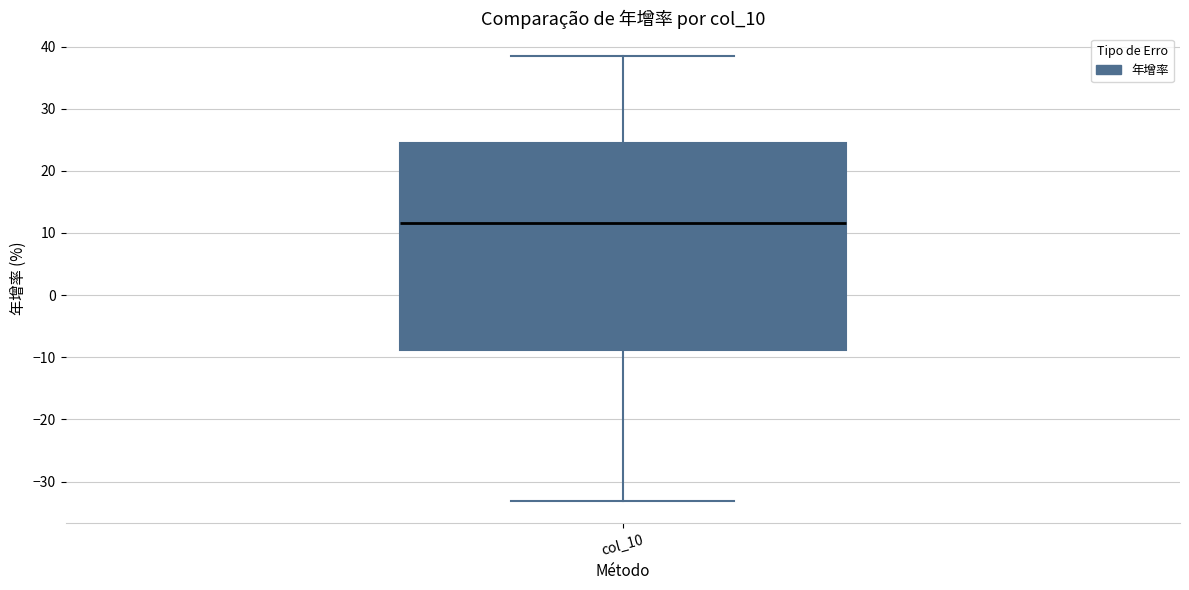

Transcribe this box plot: give where the median line is, the range the box spans, and where the two whiskers end, as read against the y-axis. The values are not printed on the chart, so give them approximately, as read against the axis.

median 12, box -9 to 25, whiskers -33 to 39